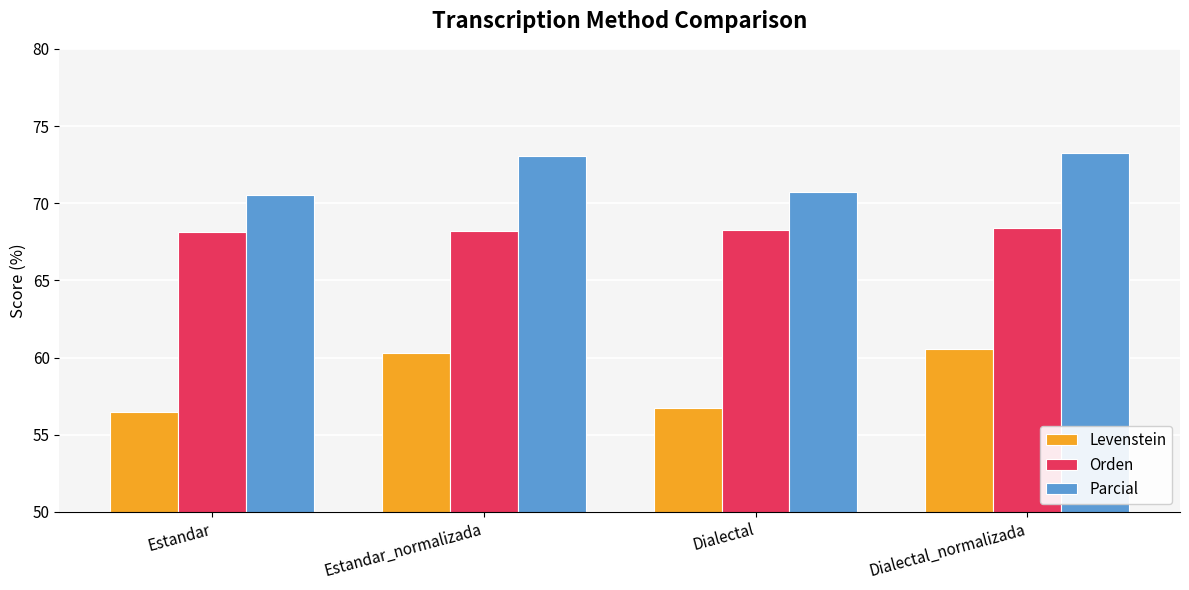

What is the sum of the Parcial values at Dialectal_normalizada and Dialectal?

143.9